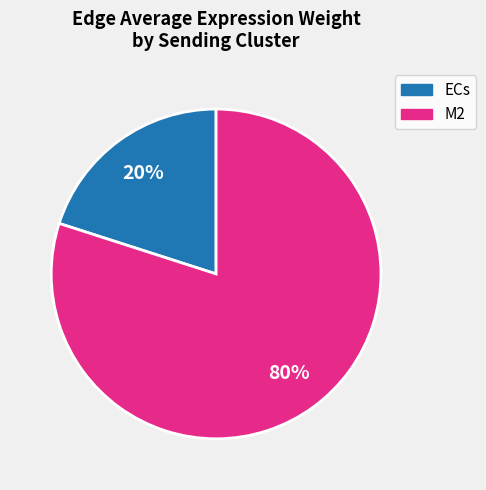

Which has a higher value, ECs or M2?

M2